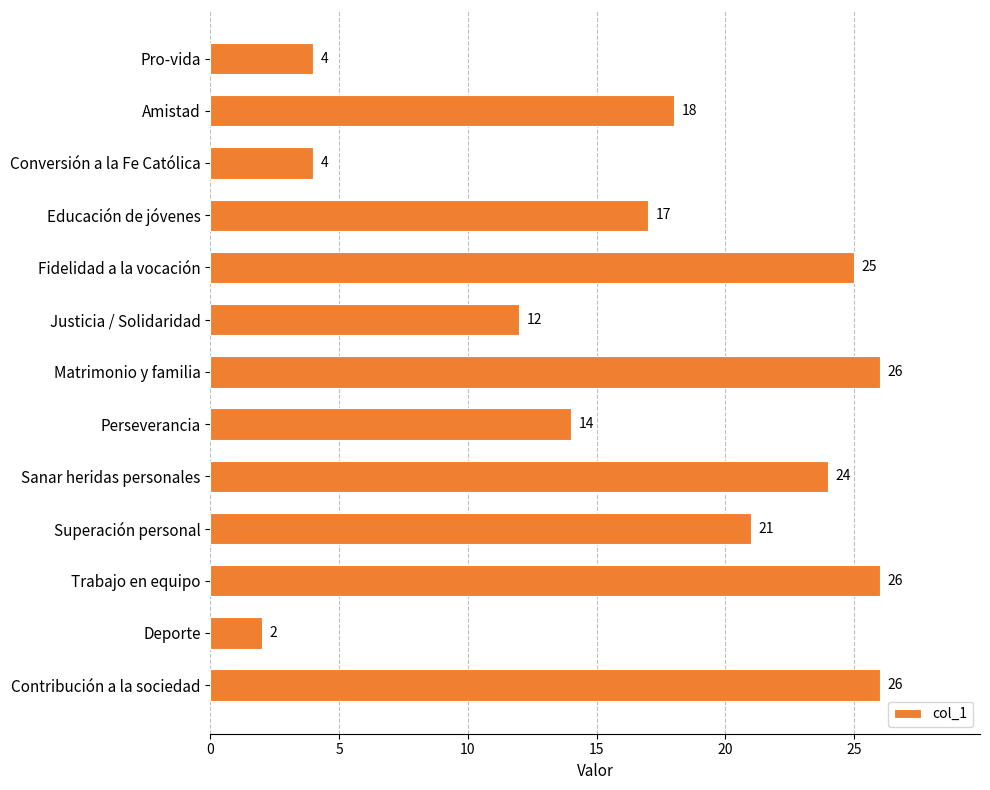

Between Pro-vida and Trabajo en equipo, which is larger?

Trabajo en equipo